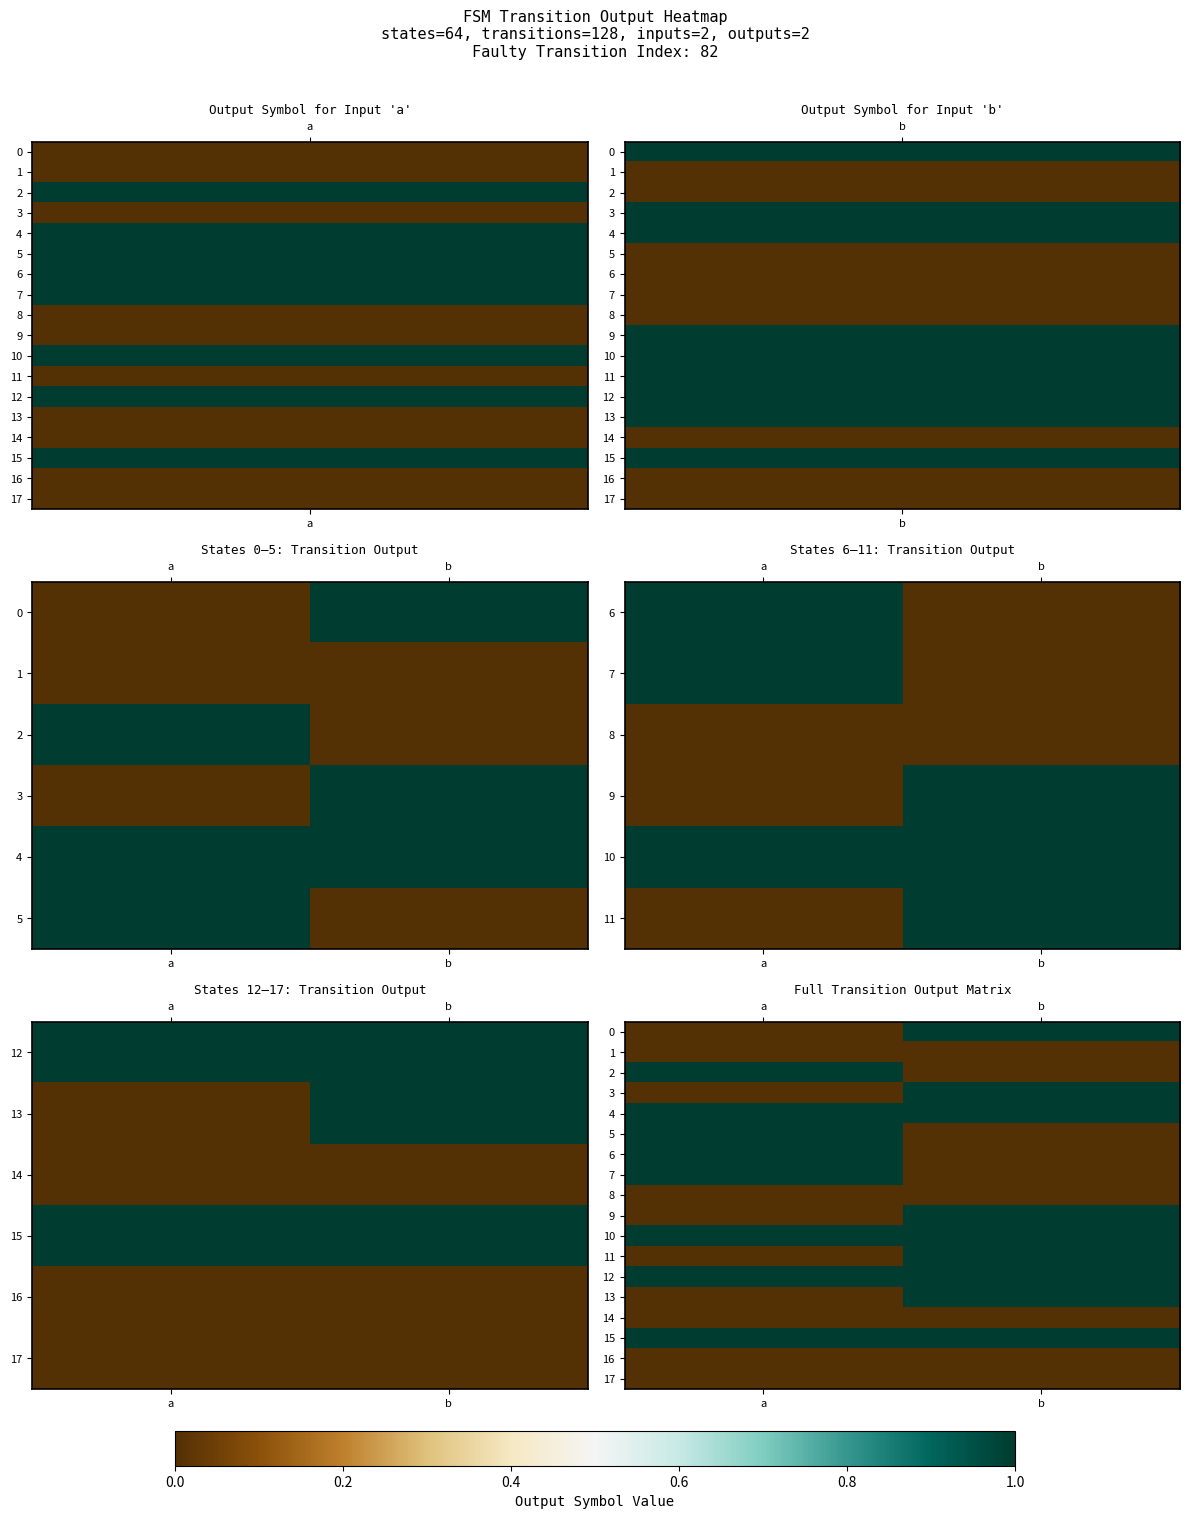

Which label corresponds to the largest value in the chart?

a